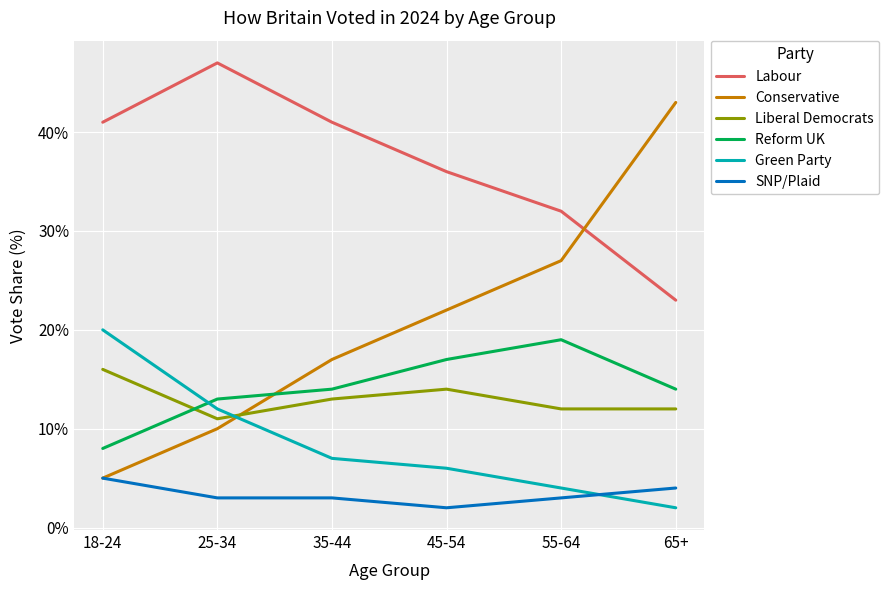

Rank the series at 65+ from highest to lowest value.

Conservative, Labour, Reform UK, Liberal Democrats, SNP/Plaid, Green Party